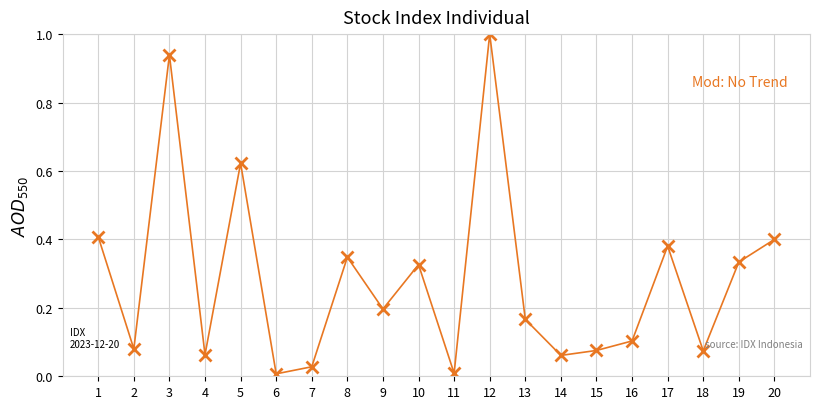

What is the sum of the values at 8 and 5?

1.0